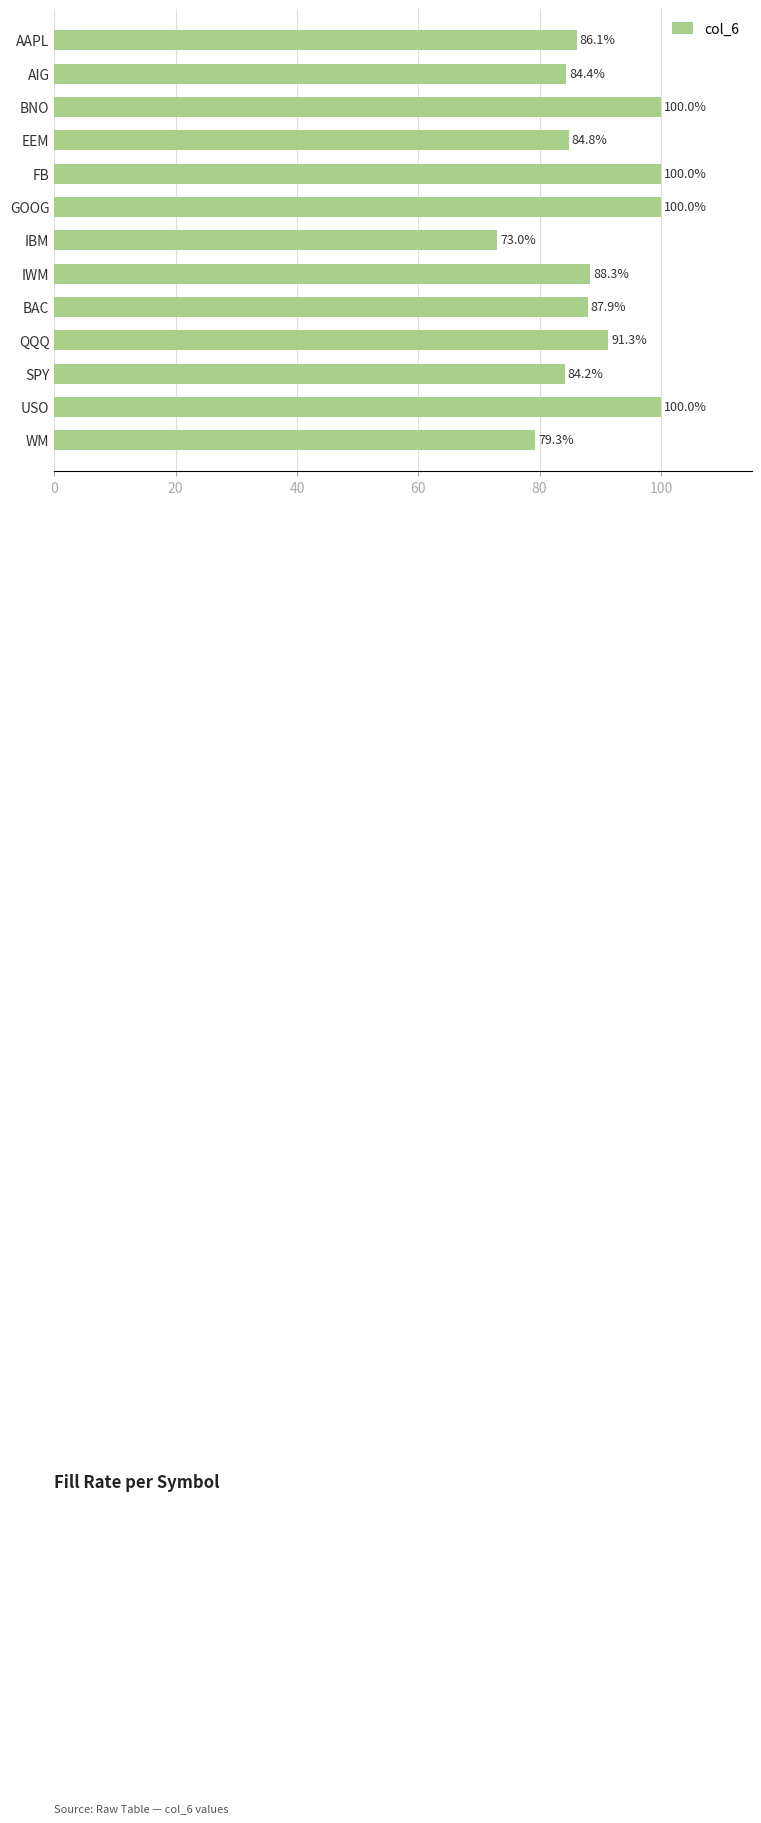

What is the ratio of the value at FB to the value at SPY?

1.2